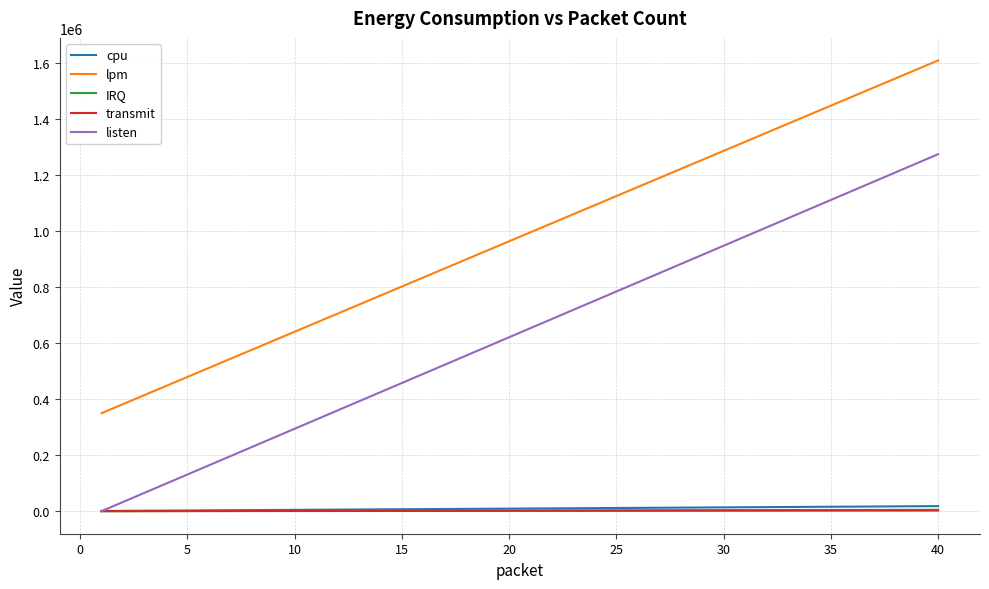

True or false: listen has more than 1 points higher than both neighbors.

False